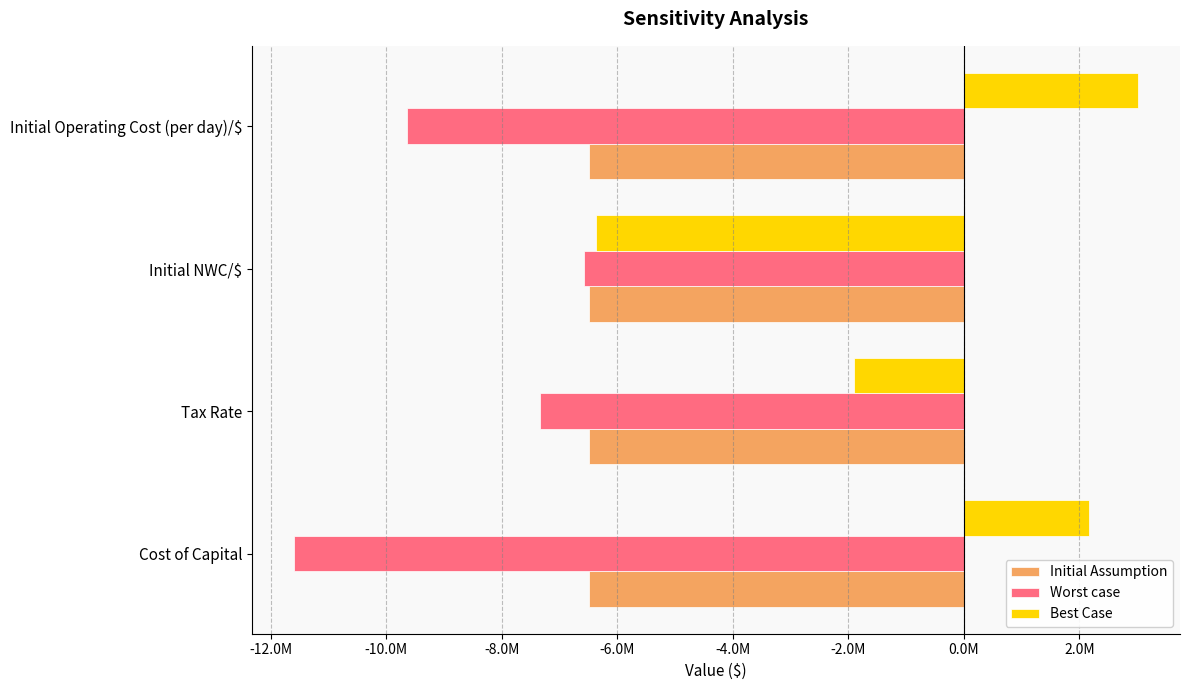

At which category does the chart reach its peak across all series?

Initial Operating Cost (per day)/$